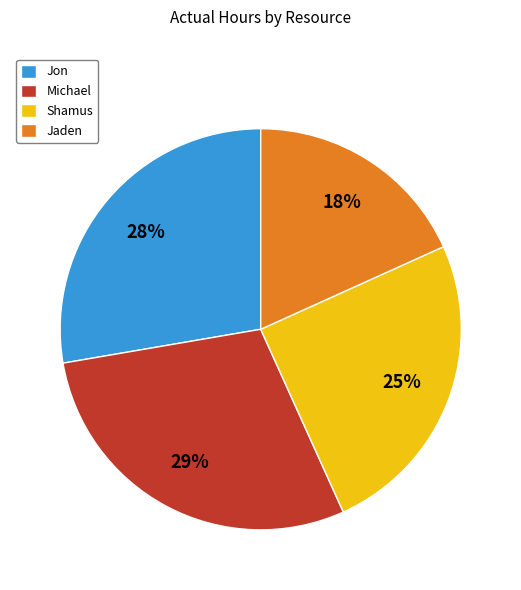

Is it true that Jaden is 13% of the pie?

False